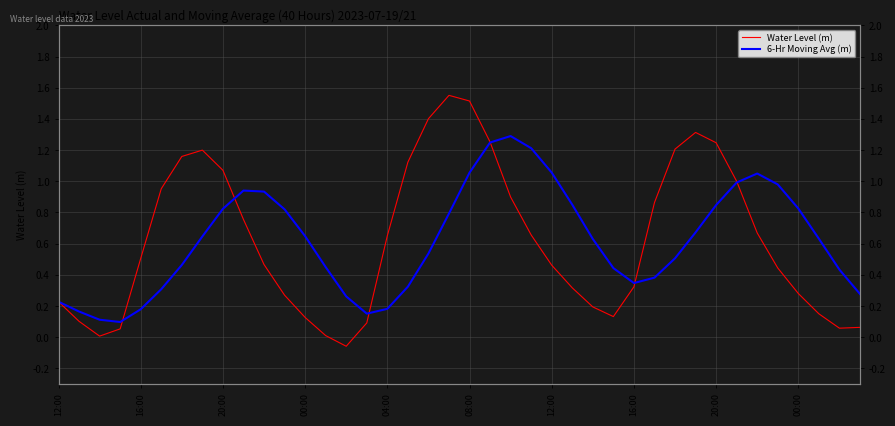

True or false: 6-Hr Moving Avg (m) has more than 0 interior local peaks.

True